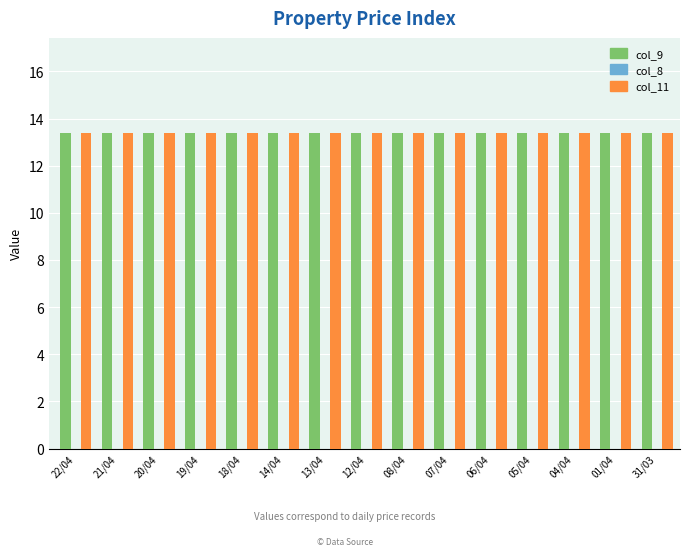

At which category is the sum across all series the highest?

22/04